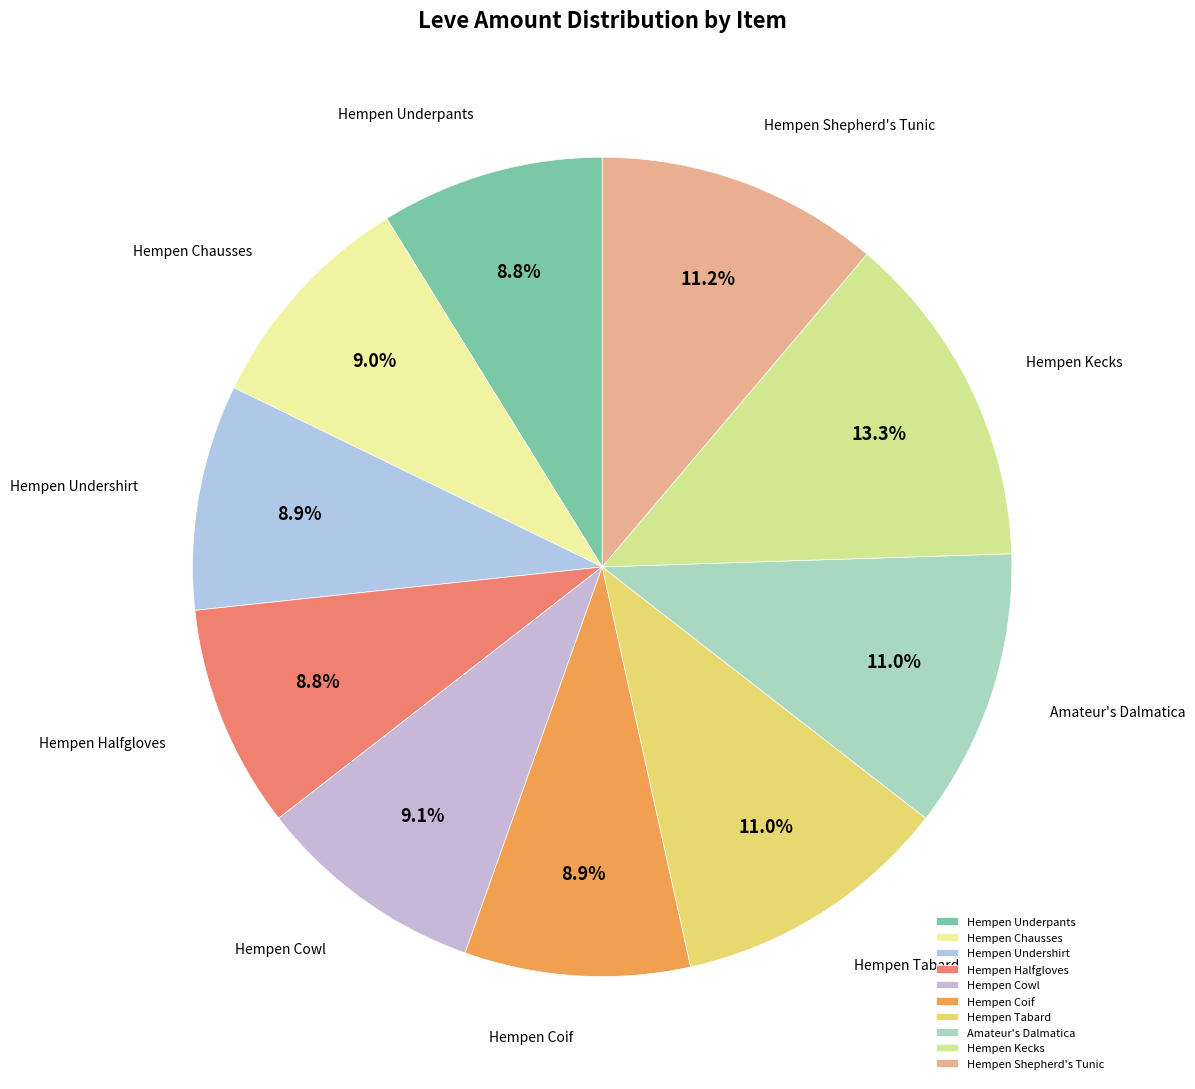

To the nearest percent, what is the difference between the largest and smallest slice percentages?

4%